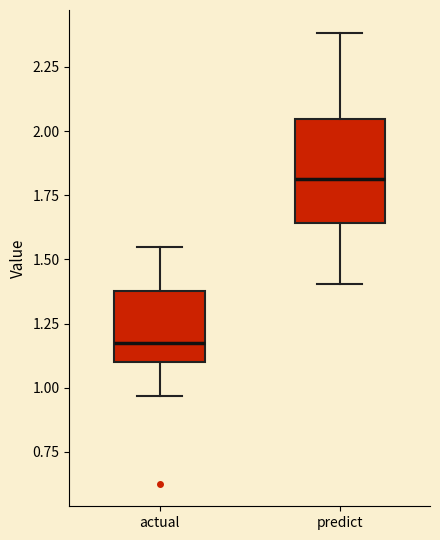

Reading left to right, read every box against the y-axis: the position of its median line, the range the box covers, and the ends of its whiskers. The values are not printed on the chart, so give them approximately, as read against the axis.

actual: median 1.15, box 1.10 to 1.40, whiskers 0.95 to 1.55
predict: median 1.80, box 1.65 to 2.05, whiskers 1.40 to 2.40